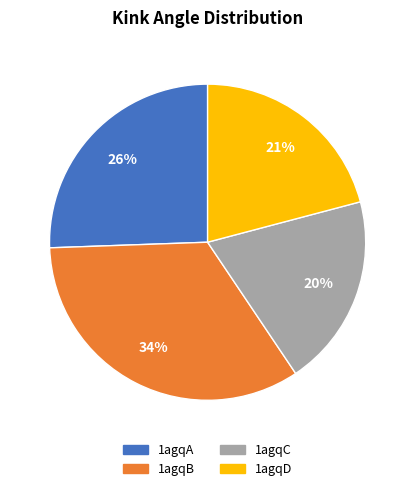

Is the sum of 1agqC and 1agqD greater than half?

No